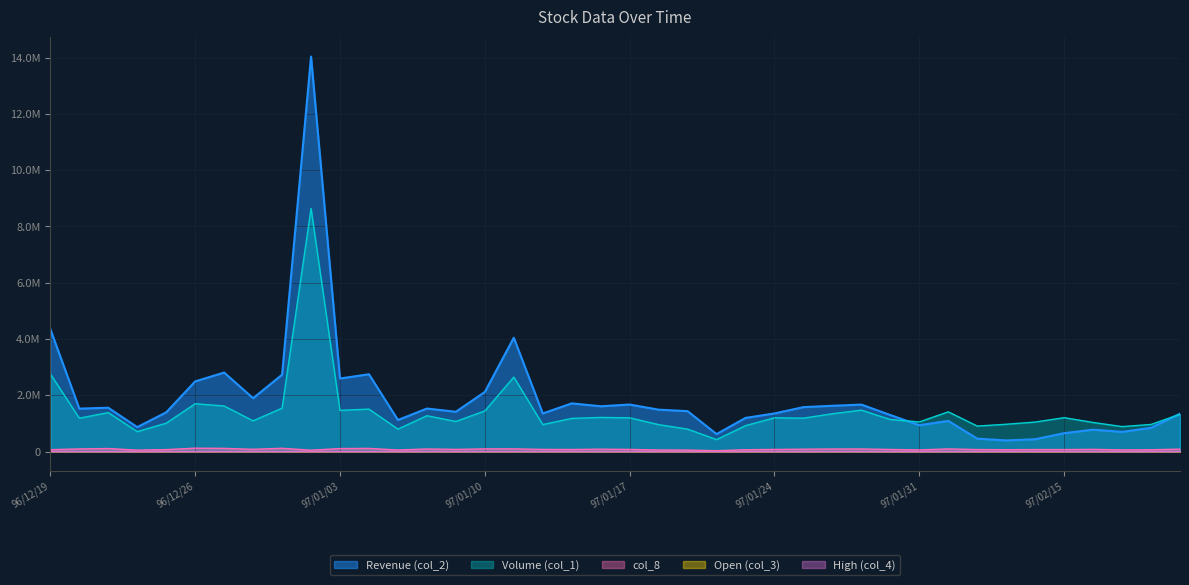

Which series changed the most between 97/01/08 and 97/01/30?

Revenue (col_2)